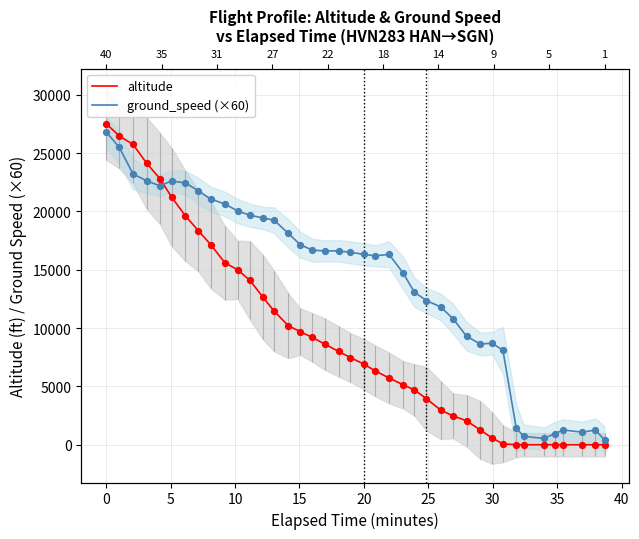

Which series has the widest spread of Y values?

altitude